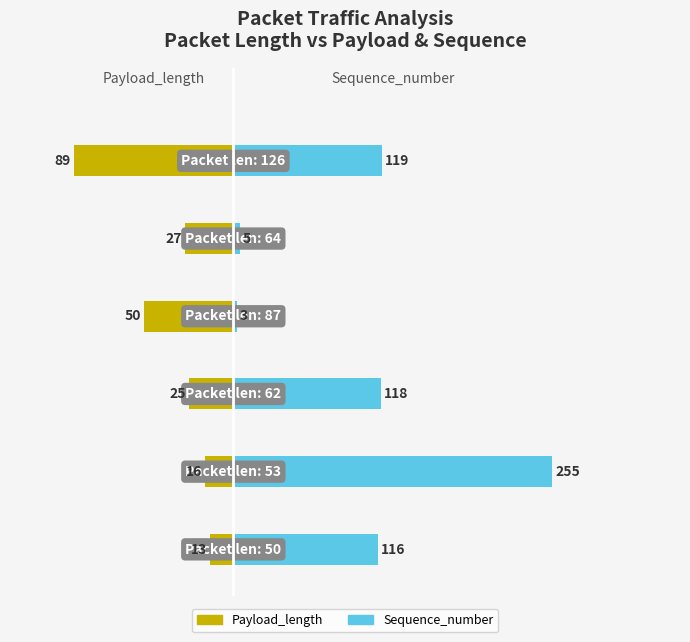

Rank the series by their average value, from highest to lowest.

Sequence_number, Payload_length